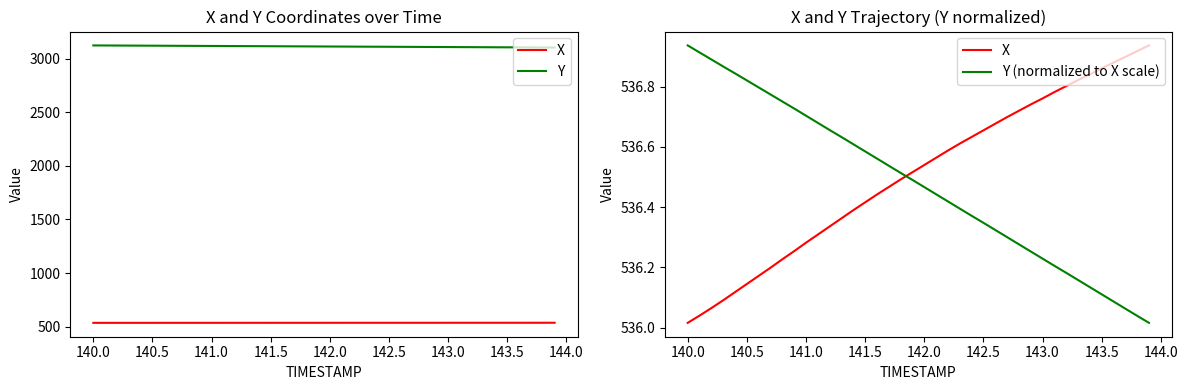

What value does the Y series have at 140.0?

3122.6